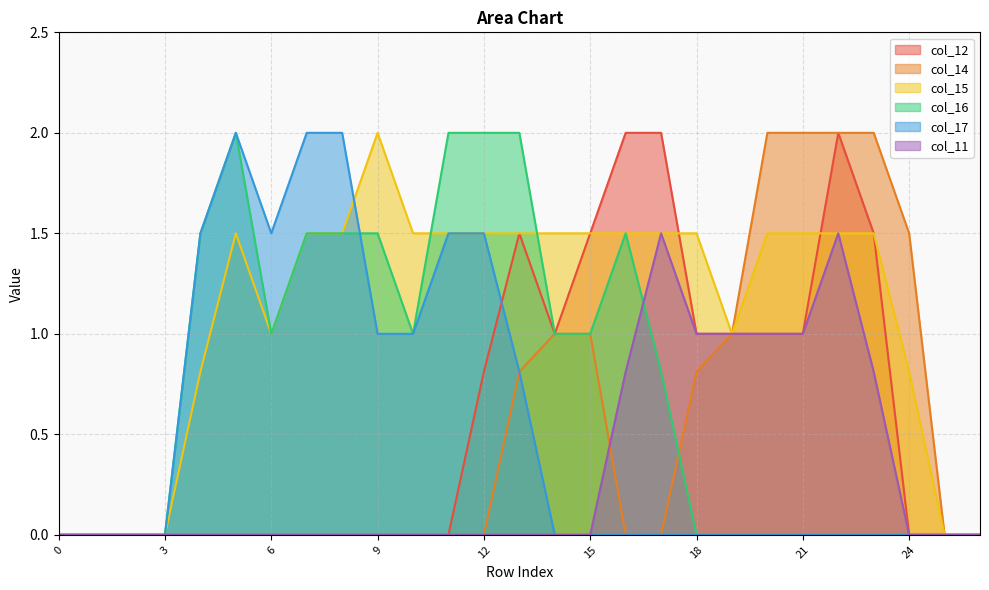

Reading right to left, what are all the values shown in this chart?

col_12: 26=0.0	25=0.0	24=0.0	23=1.5	22=2.0	21=1.0	20=1.0	19=1.0	18=1.0	17=2.0	16=2.0	15=1.5	14=1.0	13=1.5	12=0.8	11=0.0	10=0.0	9=0.0	8=0.0	7=0.0	6=0.0	5=0.0	4=0.0	3=0.0	2=0.0	1=0.0	0=0.0
col_14: 26=0.0	25=0.0	24=1.5	23=2.0	22=2.0	21=2.0	20=2.0	19=1.0	18=0.8	17=0.0	16=0.0	15=1.0	14=1.0	13=0.8	12=0.0	11=0.0	10=0.0	9=0.0	8=0.0	7=0.0	6=0.0	5=0.0	4=0.0	3=0.0	2=0.0	1=0.0	0=0.0
col_15: 26=0.0	25=0.0	24=0.8	23=1.5	22=1.5	21=1.5	20=1.5	19=1.0	18=1.5	17=1.5	16=1.5	15=1.5	14=1.5	13=1.5	12=1.5	11=1.5	10=1.5	9=2.0	8=1.5	7=1.5	6=1.0	5=1.5	4=0.8	3=0.0	2=0.0	1=0.0	0=0.0
col_16: 26=0.0	25=0.0	24=0.0	23=0.0	22=0.0	21=0.0	20=0.0	19=0.0	18=0.0	17=0.8	16=1.5	15=1.0	14=1.0	13=2.0	12=2.0	11=2.0	10=1.0	9=1.5	8=1.5	7=1.5	6=1.0	5=2.0	4=1.5	3=0.0	2=0.0	1=0.0	0=0.0
col_17: 26=0.0	25=0.0	24=0.0	23=0.0	22=0.0	21=0.0	20=0.0	19=0.0	18=0.0	17=0.0	16=0.0	15=0.0	14=0.0	13=0.8	12=1.5	11=1.5	10=1.0	9=1.0	8=2.0	7=2.0	6=1.5	5=2.0	4=1.5	3=0.0	2=0.0	1=0.0	0=0.0
col_11: 26=0.0	25=0.0	24=0.0	23=0.8	22=1.5	21=1.0	20=1.0	19=1.0	18=1.0	17=1.5	16=0.8	15=0.0	14=0.0	13=0.0	12=0.0	11=0.0	10=0.0	9=0.0	8=0.0	7=0.0	6=0.0	5=0.0	4=0.0	3=0.0	2=0.0	1=0.0	0=0.0